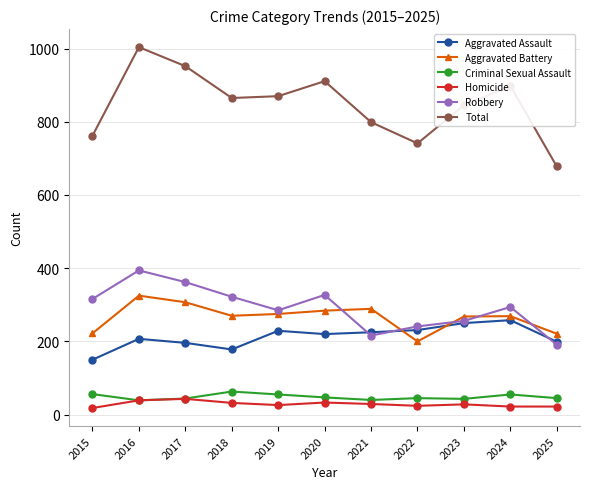

Between 2016 and 2020, which series saw the biggest shift?

Total